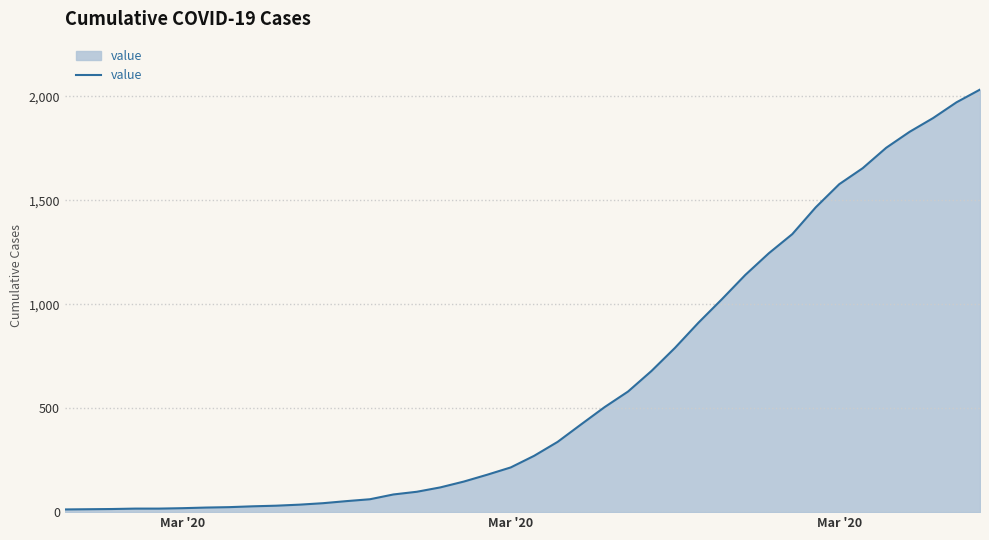

What is the average value?

616